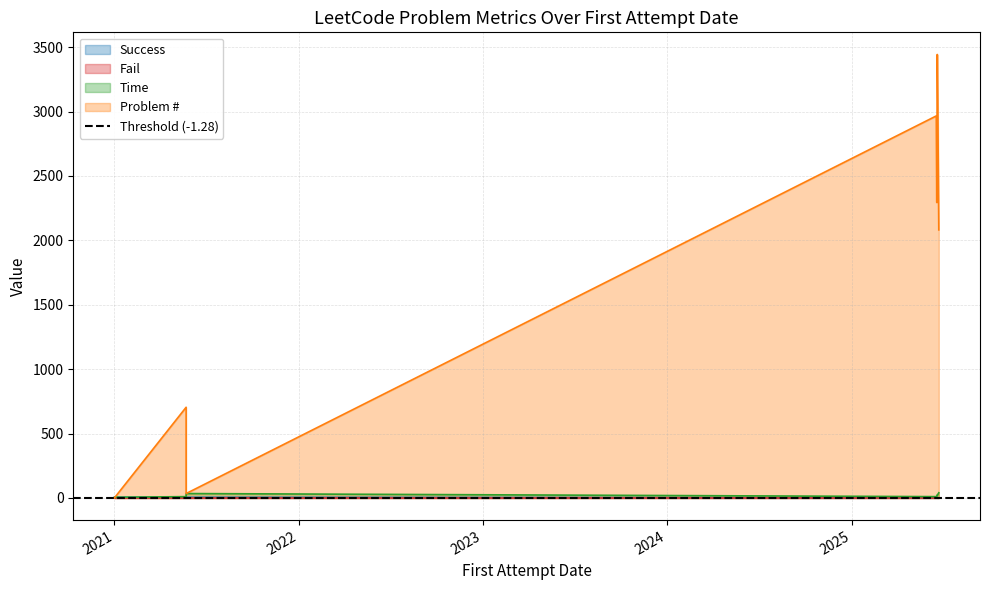

How many lines are shown in the chart?

3